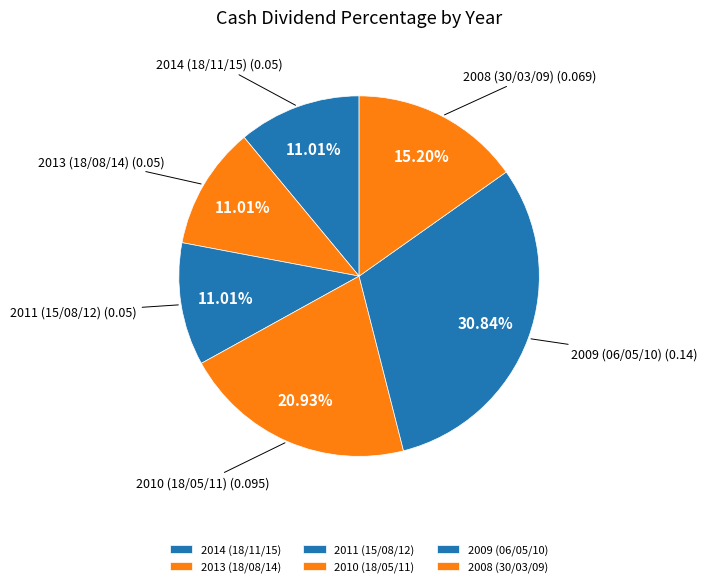

Does 2009 (06/05/10) account for over 50% of the chart?

No